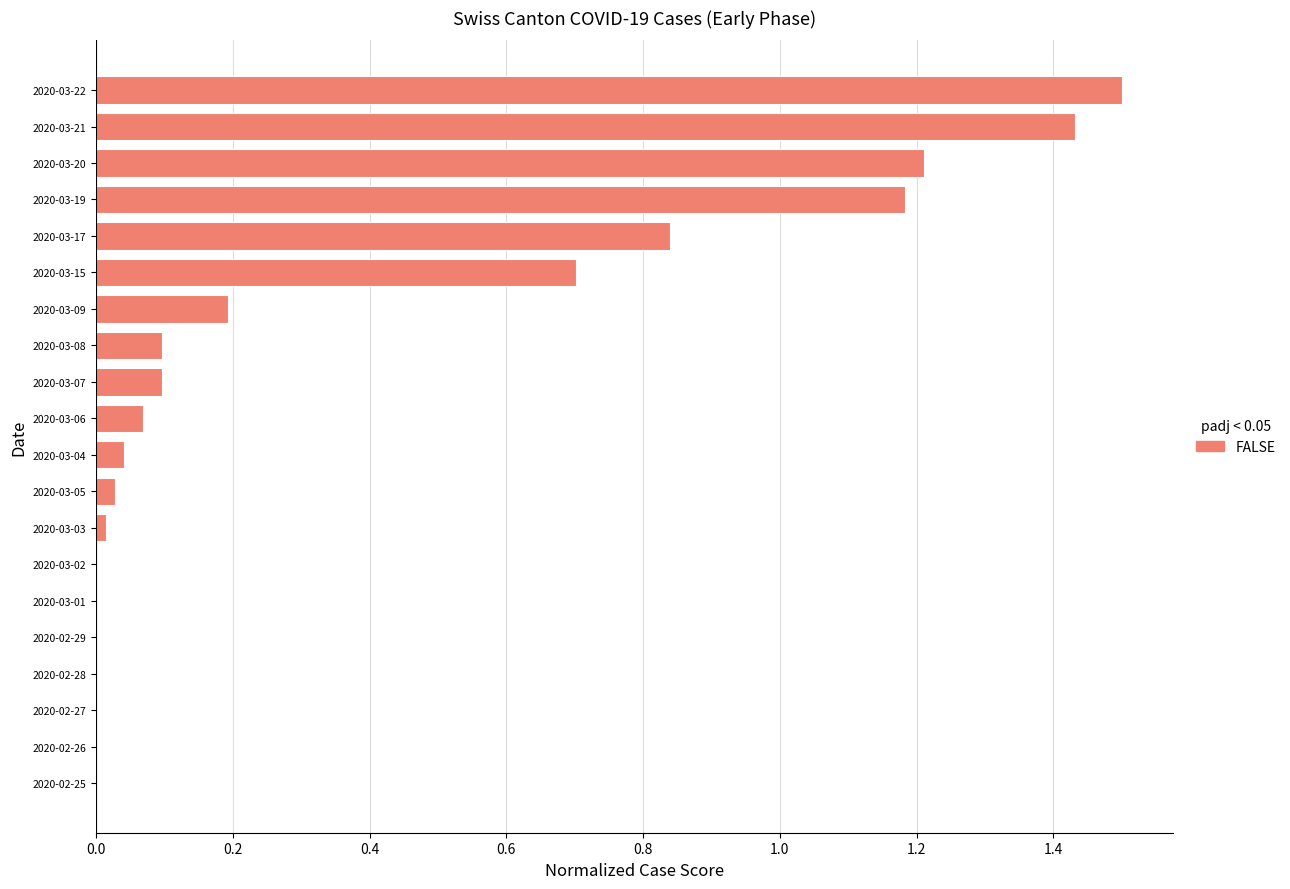

What is the sum of all values?

7.4